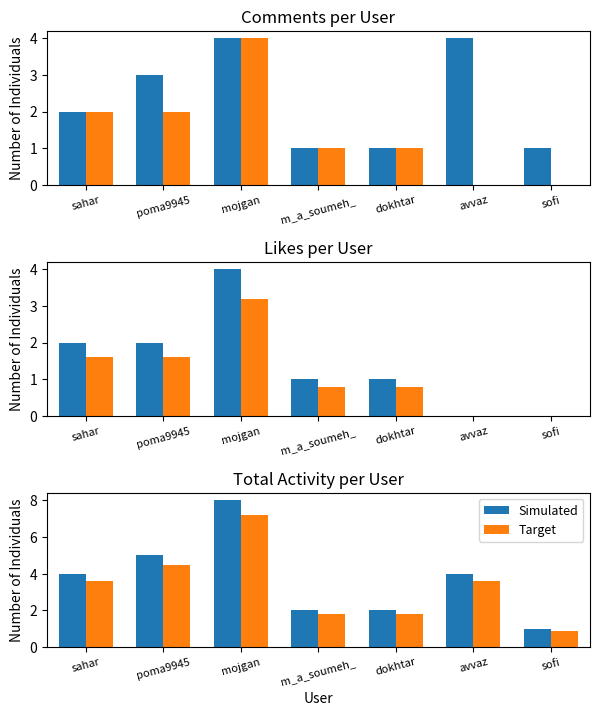

What is the minimum value shown in the chart?

0.9